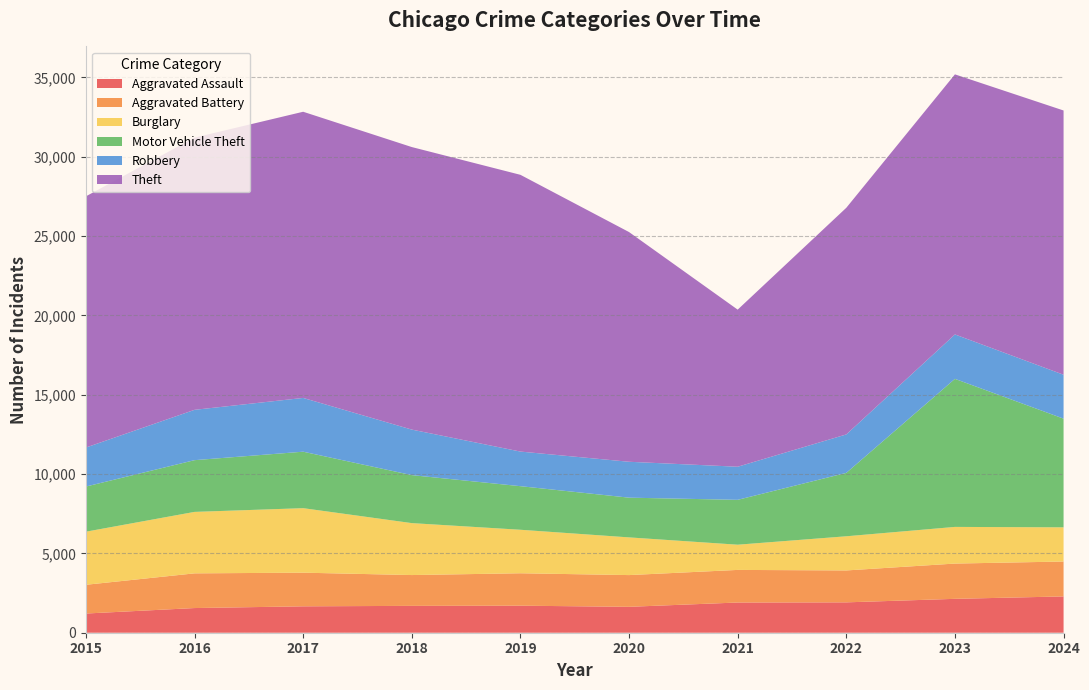

Reading left to right, extract all data points from this chart.

Aggravated Assault: 2015=1210	2016=1555	2017=1664	2018=1693	2019=1704	2020=1633	2021=1904	2022=1914	2023=2136	2024=2288
Aggravated Battery: 2015=1812	2016=2187	2017=2121	2018=1942	2019=2044	2020=2000	2021=2055	2022=2012	2023=2223	2024=2200
Burglary: 2015=3346	2016=3874	2017=4066	2018=3274	2019=2742	2020=2376	2021=1589	2022=2153	2023=2311	2024=2155
Motor Vehicle Theft: 2015=2846	2016=3261	2017=3560	2018=3025	2019=2747	2020=2504	2021=2829	2022=3996	2023=9332	2024=6851
Robbery: 2015=2459	2016=3173	2017=3389	2018=2870	2019=2182	2020=2263	2021=2086	2022=2424	2023=2800	2024=2768
Theft: 2015=15834	2016=17156	2017=18038	2018=17809	2019=17444	2020=14479	2021=9902	2022=14286	2023=16393	2024=16656